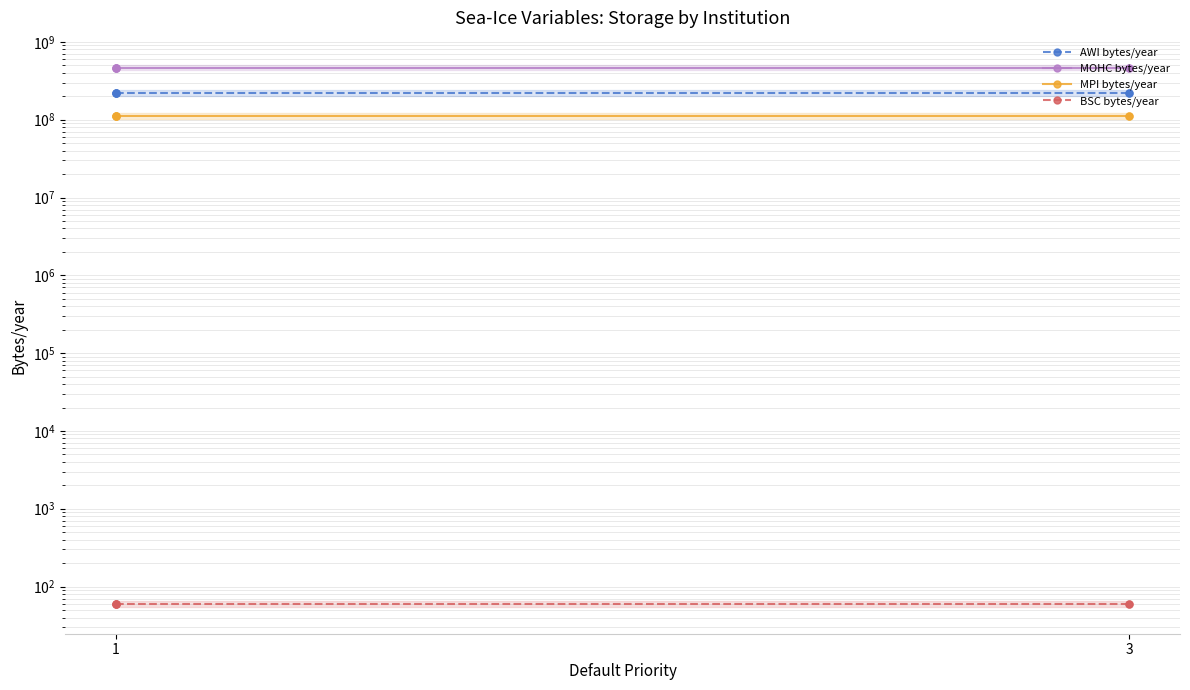

The value of MPI bytes/year at 1 is 111870030. True or false?

True